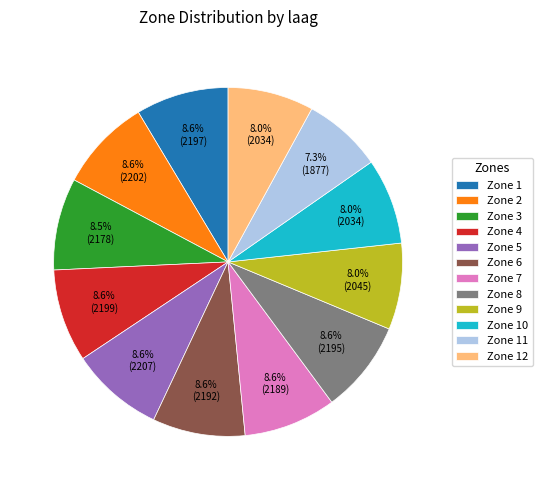

Combined, do Zone 11 and Zone 3 account for over 50%?

No